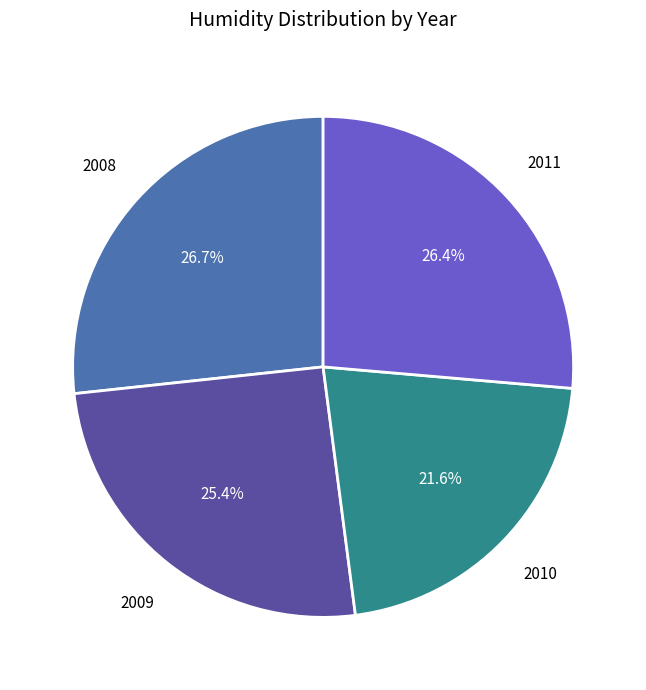

Is there a majority slice in this chart?

No